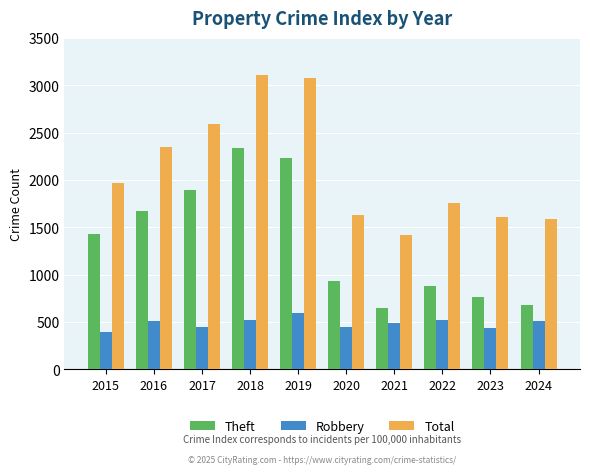

What is the minimum value shown in the chart?

395